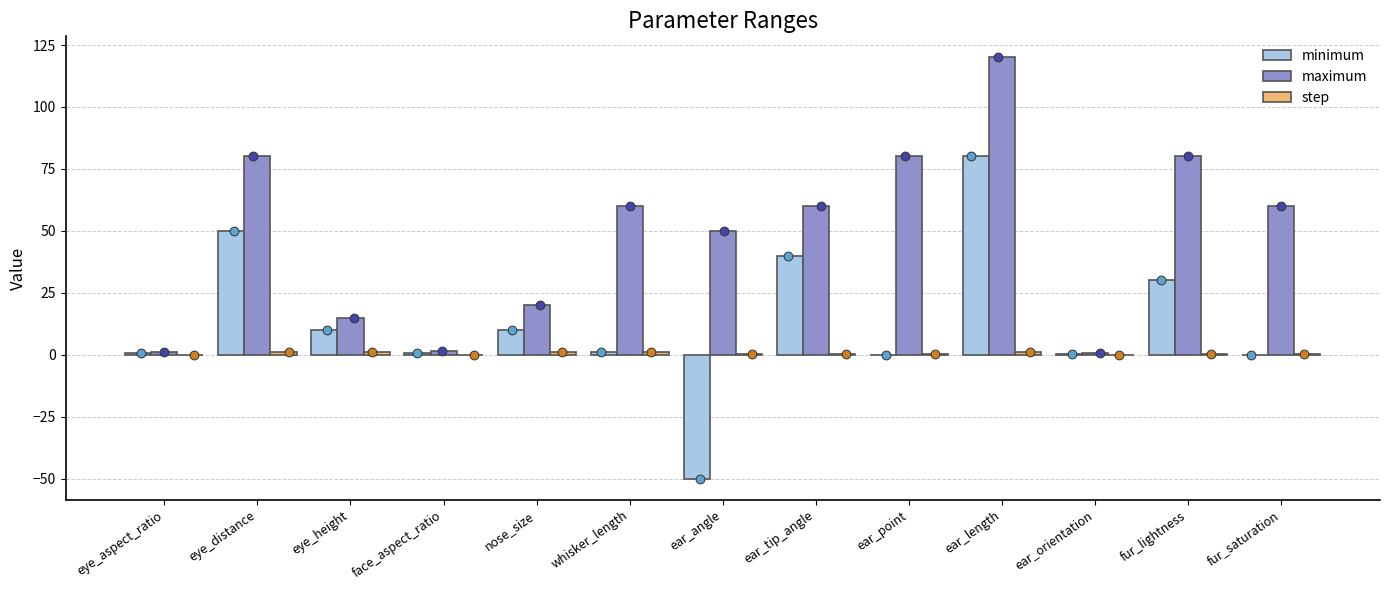

Which series has the largest Y range (max minus min)?

minimum